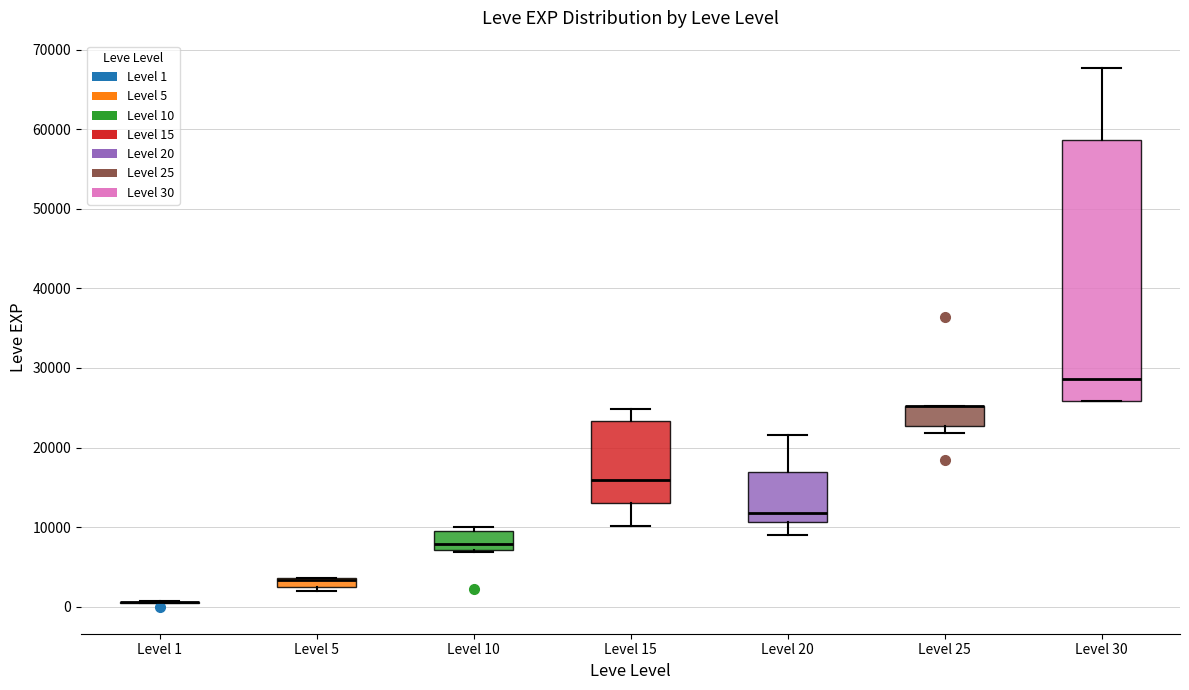

Which box is the tallest, from its lower edge to its upper edge?

Level 30